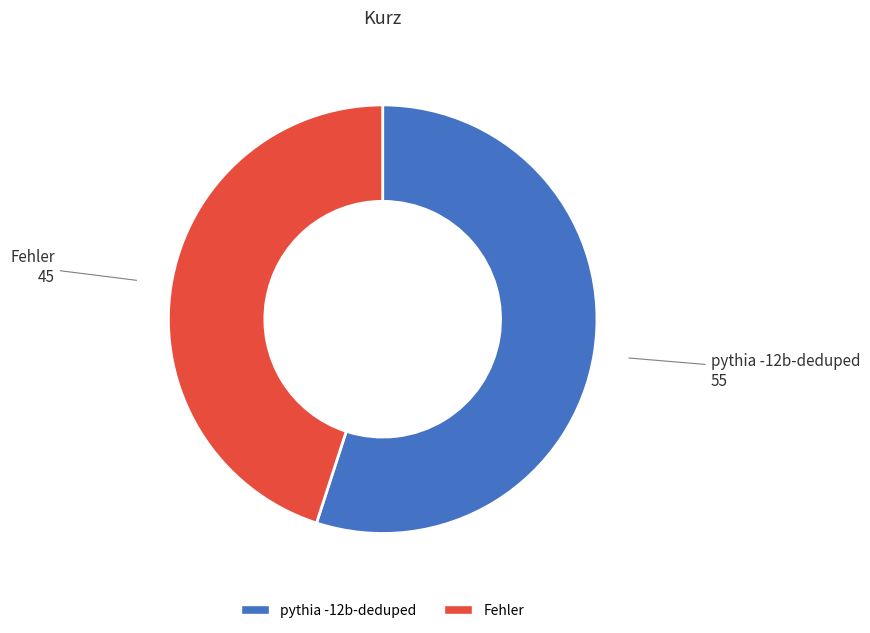

Do pythia -12b-deduped and Fehler together represent more than half of the pie?

Yes